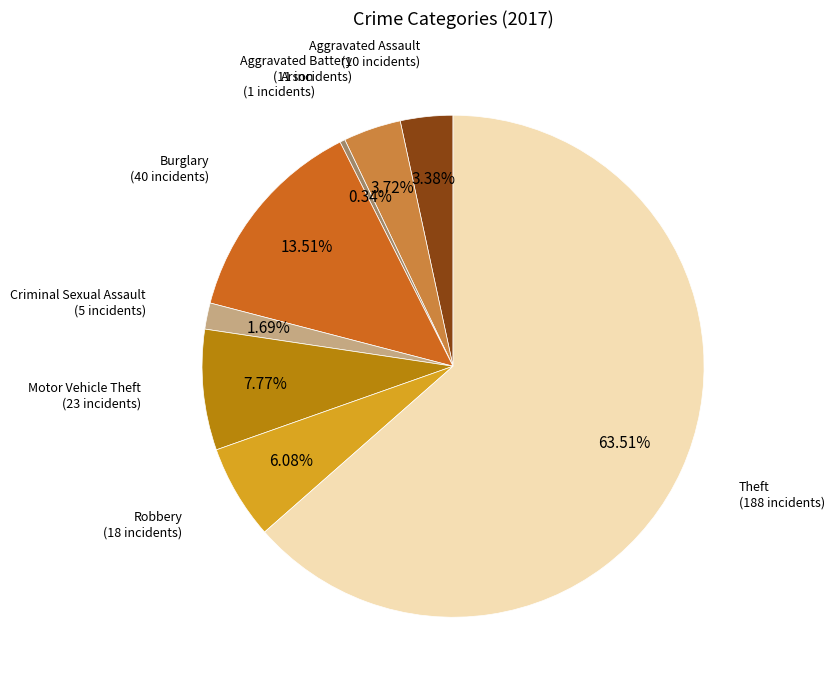

Does any single category account for the majority?

Yes